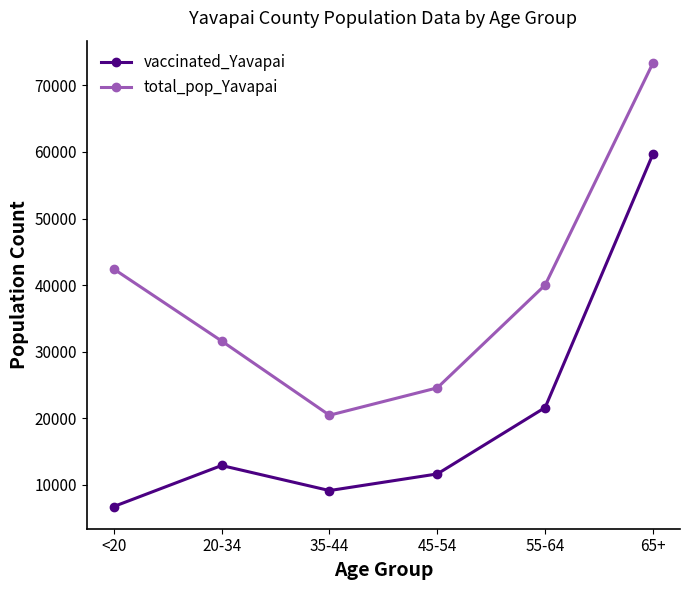

Reading right to left, extract all data points from this chart.

vaccinated_Yavapai: 59729	21587	11601	9100	12869	6699
total_pop_Yavapai: 73402	40014	24544	20427	31587	42412